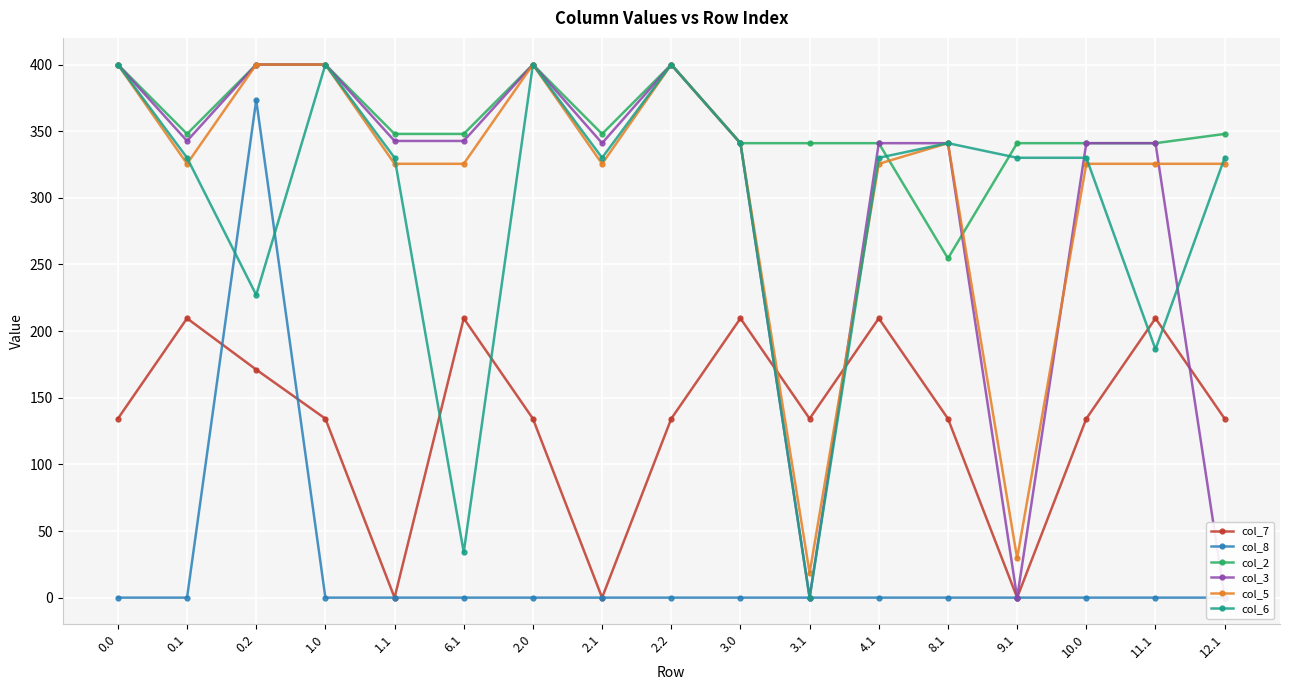

Is it true that col_7 equals 230.9 at 0.0?

False